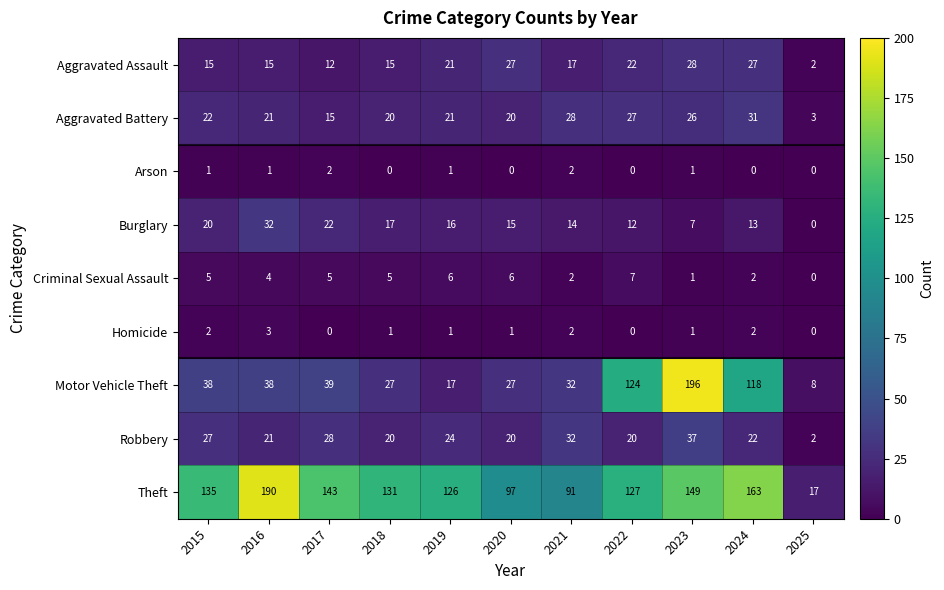

What is the difference between the maximum and second lowest values in the Homicide series?

3